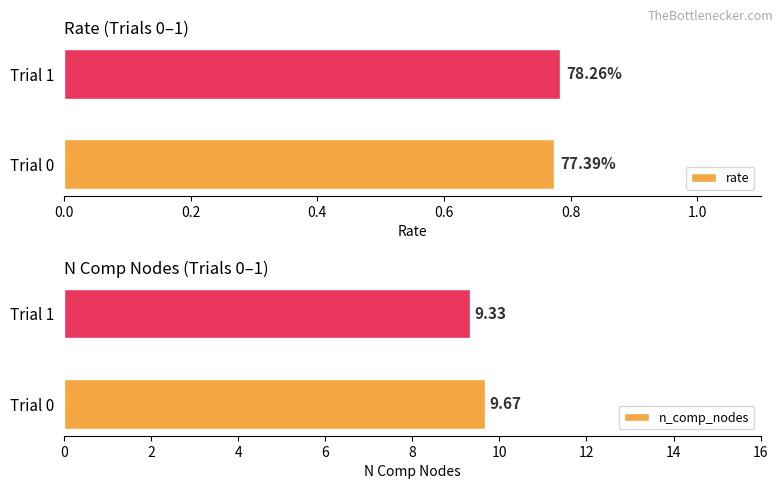

What is the difference between the maximum and minimum values in the n_comp_nodes series?

0.3